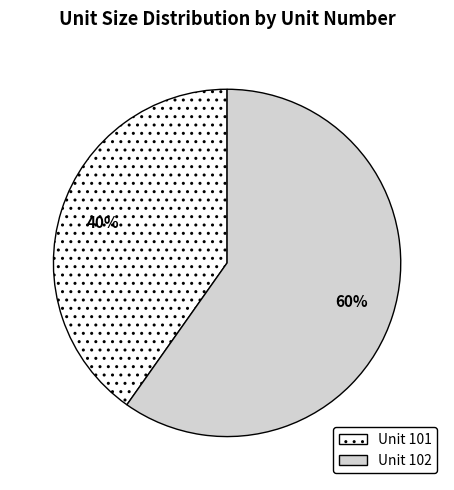

Between Unit 102 and Unit 101, which is larger?

Unit 102